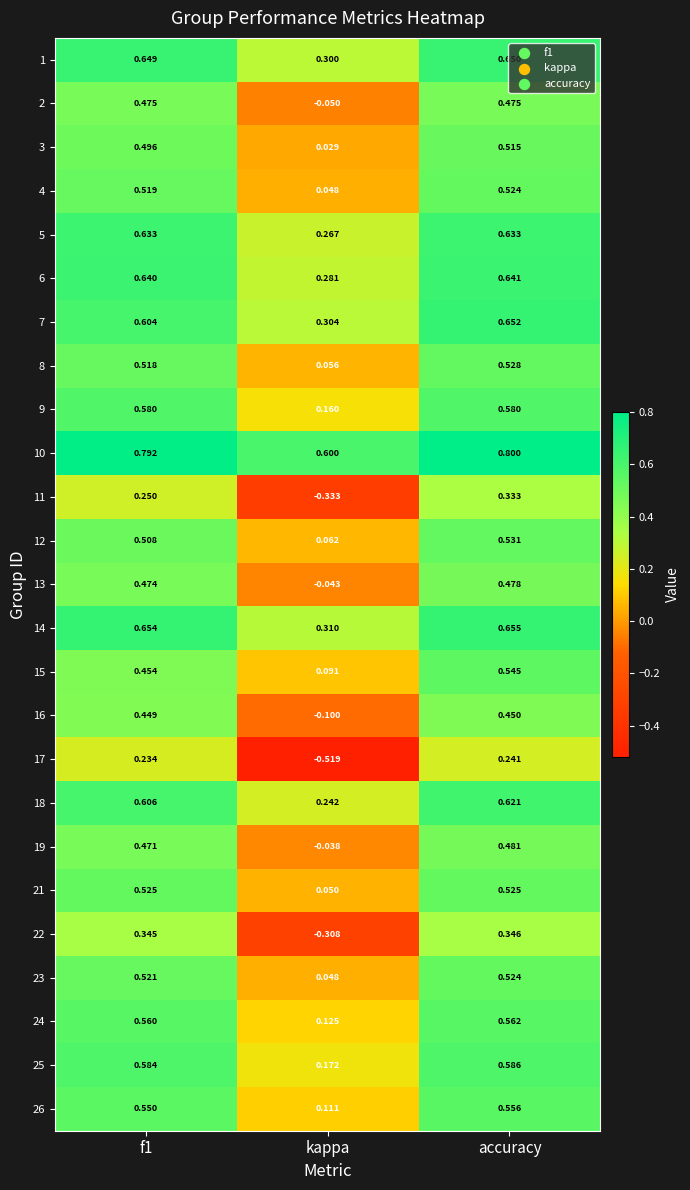

Which category has the lowest value across all series?

kappa